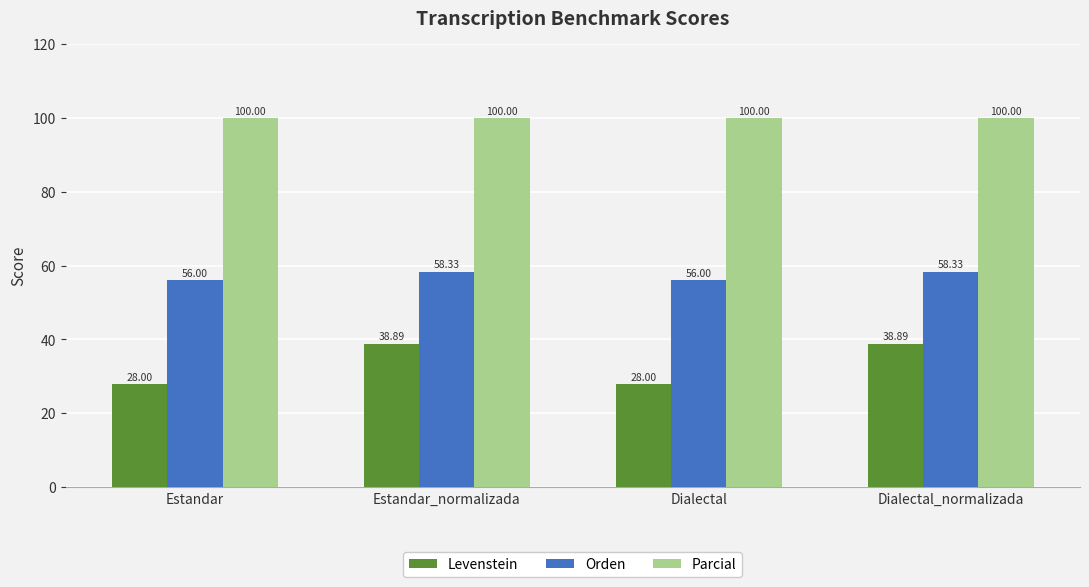

Which series has the largest total across all categories?

Parcial